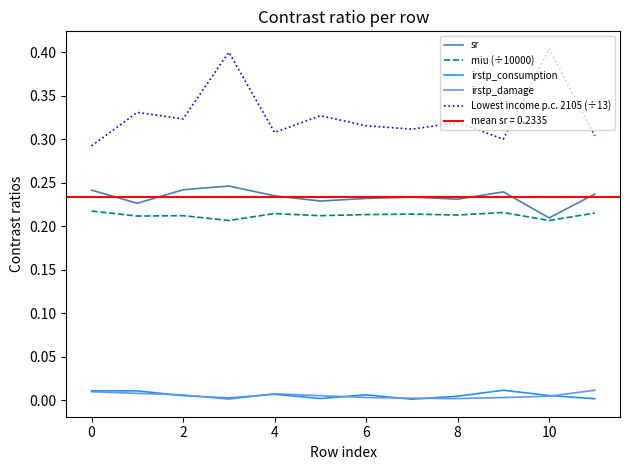

What is the difference between the maximum and minimum values in the Lowest income p.c. 2105 (÷13) series?

0.1